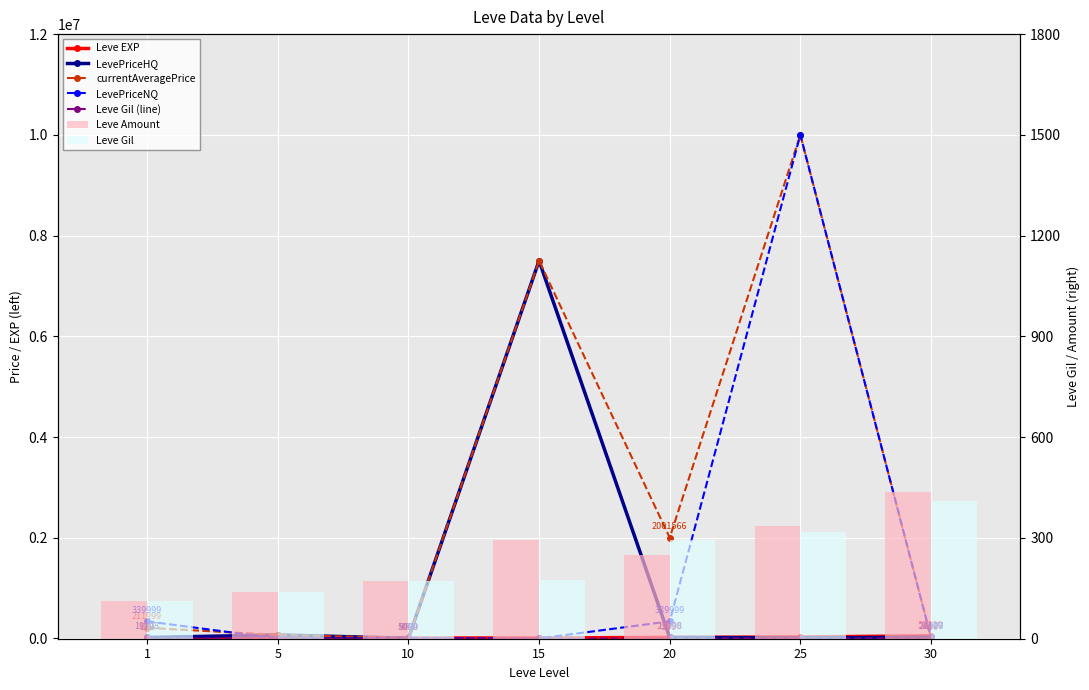

At which label is LevePriceHQ closest to 3752500?

5